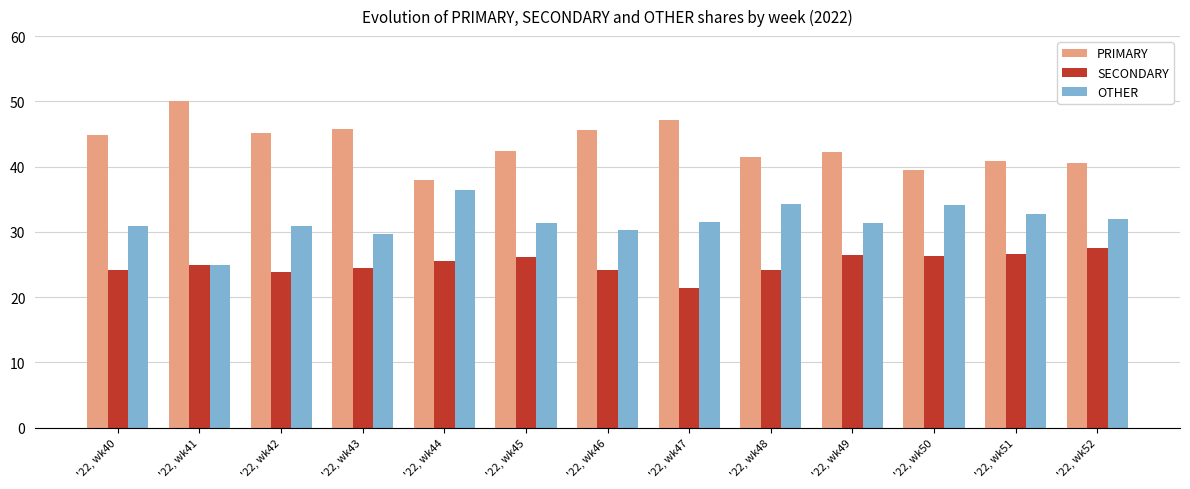

What is the sum of the PRIMARY values at '22, wk46 and '22, wk47?

92.6